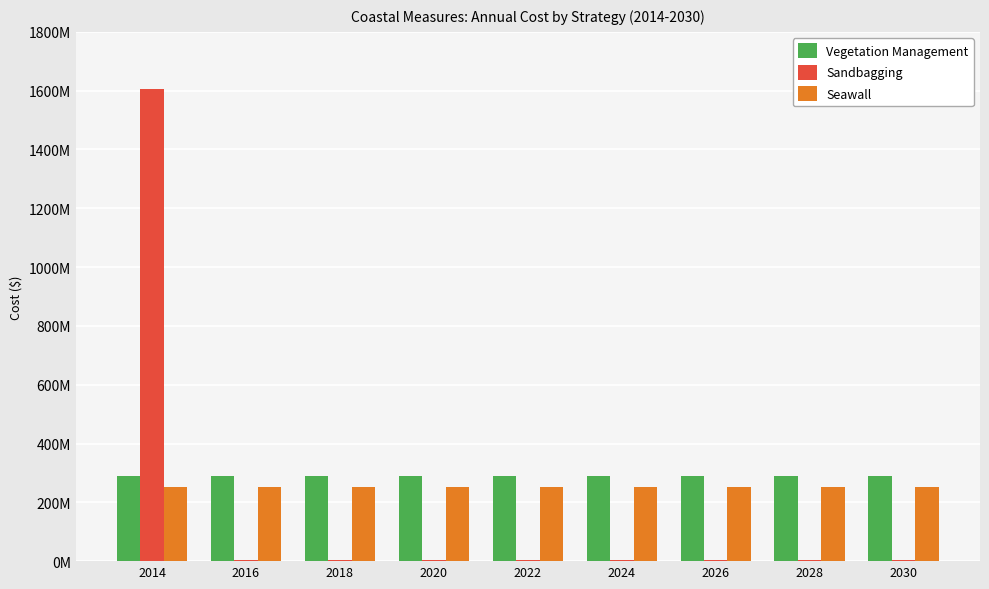

Reading left to right, extract all data points from this chart.

Vegetation Management: 290000000	290000000	290000000	290000000	290000000	290000000	290000000	290000000	290000000
Sandbagging: 1605250000	5250000	5250000	5250000	5250000	5250000	5250000	5250000	5250000
Seawall: 252000000	252000000	252000000	252000000	252000000	252000000	252000000	252000000	252000000